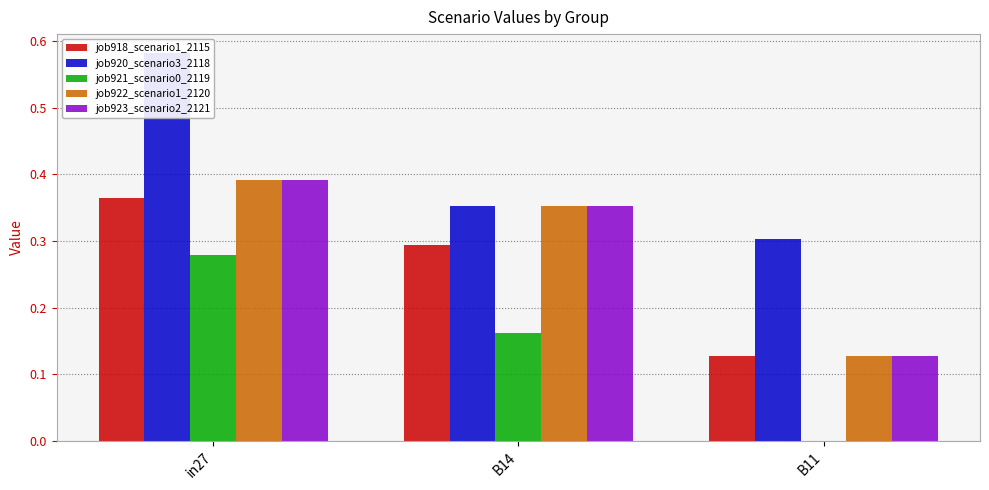

Between B14 and in27, which is larger?

in27